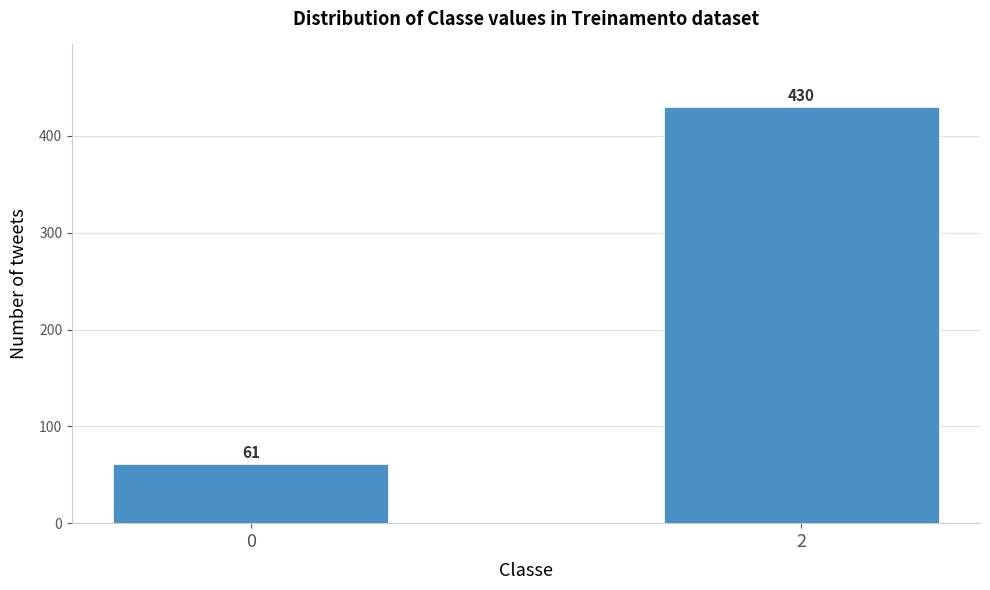

Reading right to left, what are all the values shown in this chart?

430	61